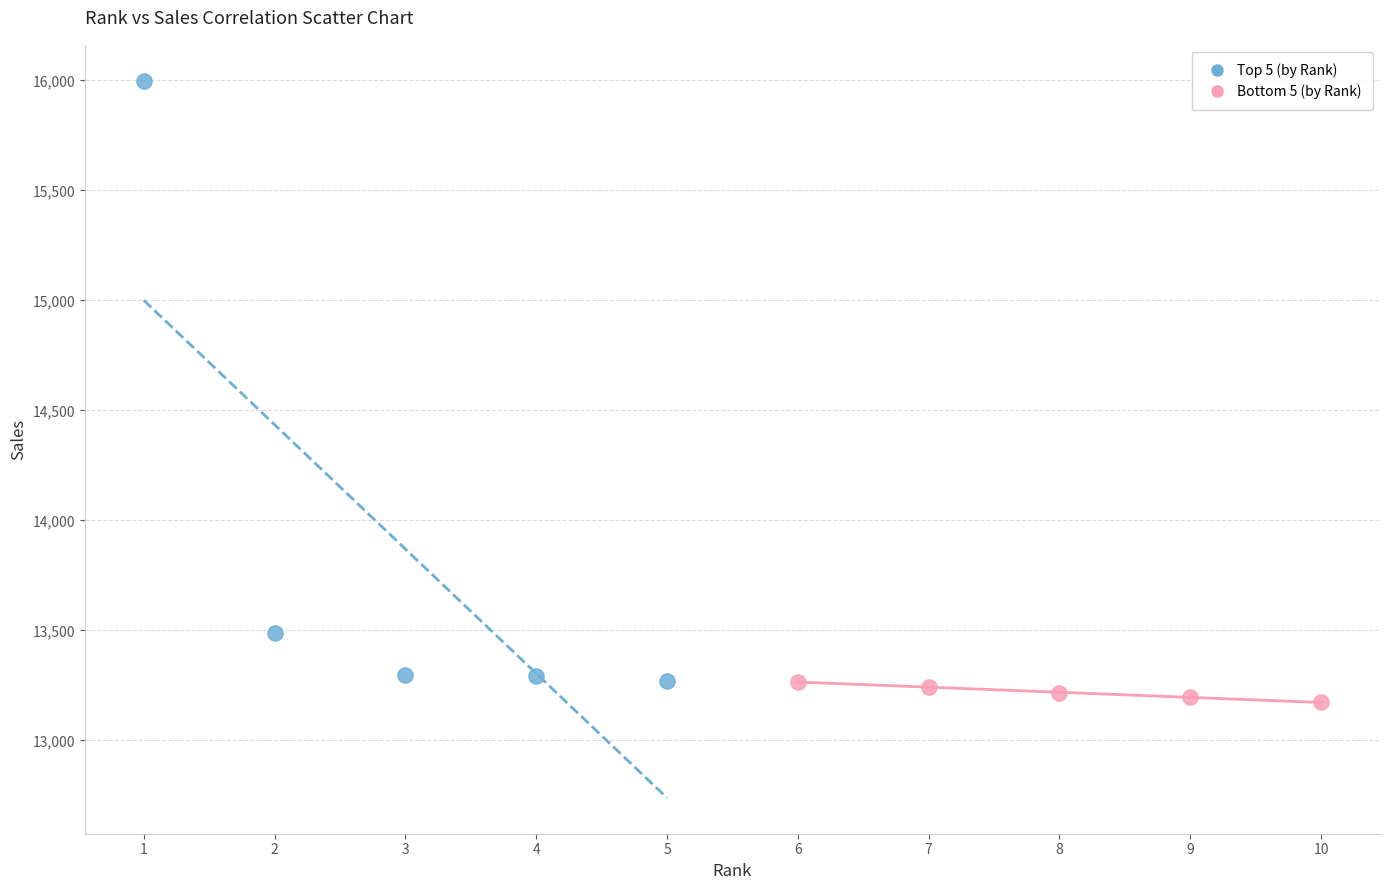

Which series has the widest spread of Y values?

Top 5 (by Rank)